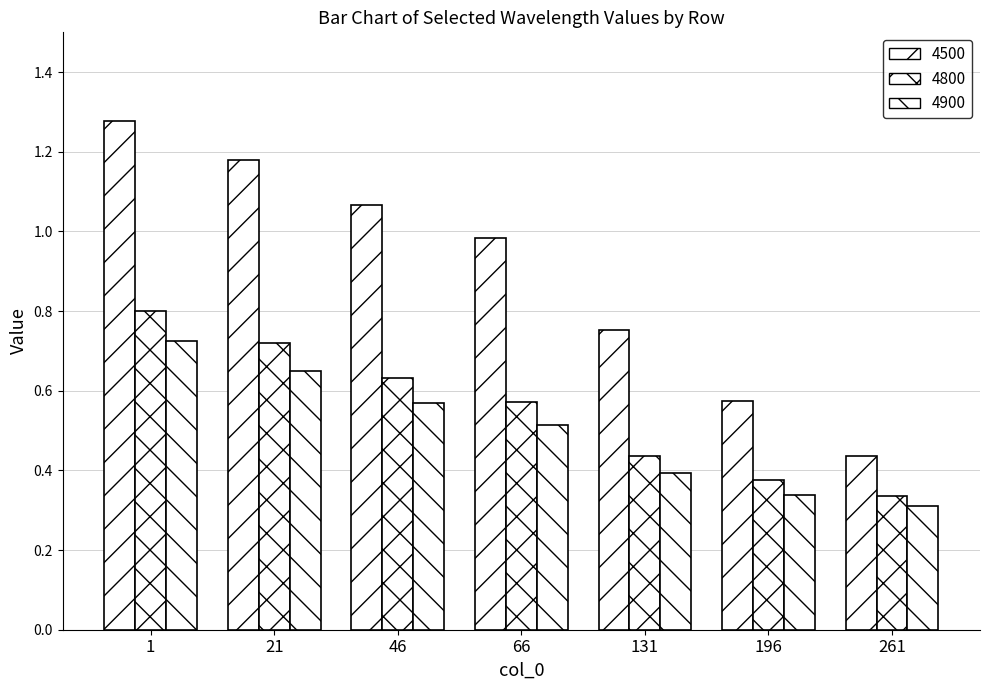

Which series has the largest total across all categories?

4500